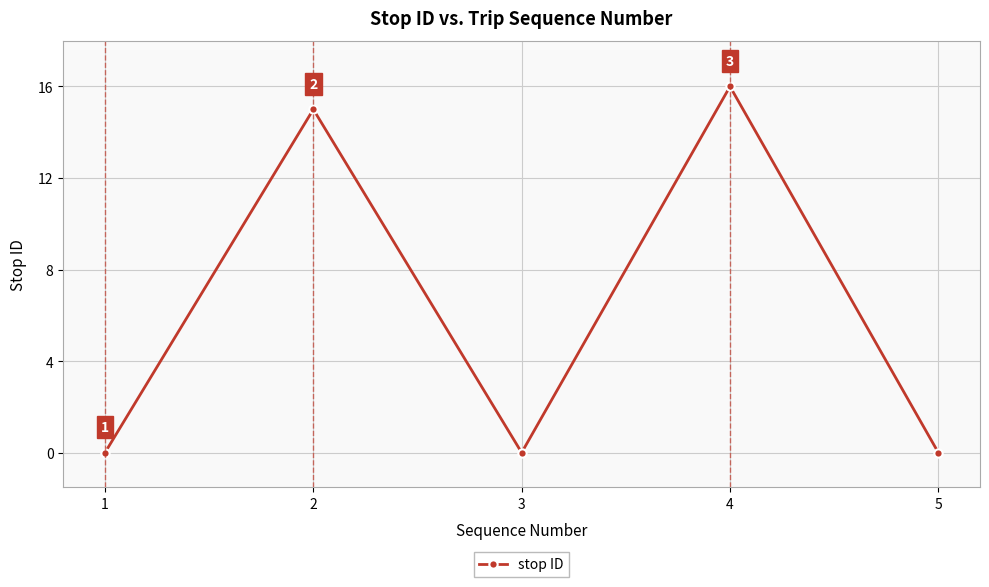

Reading left to right, what are all the values shown in this chart?

1=0	2=15	3=0	4=16	5=0